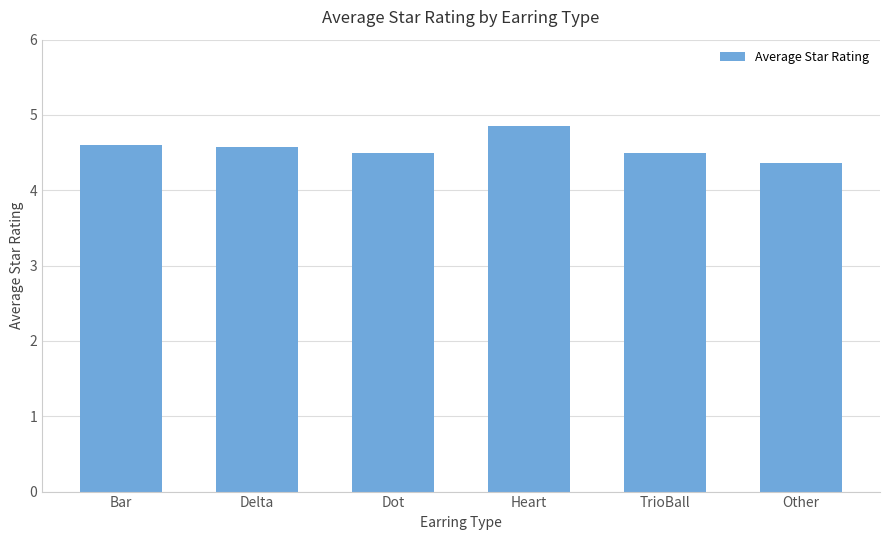

Count the values in the range 4 to 5.

6